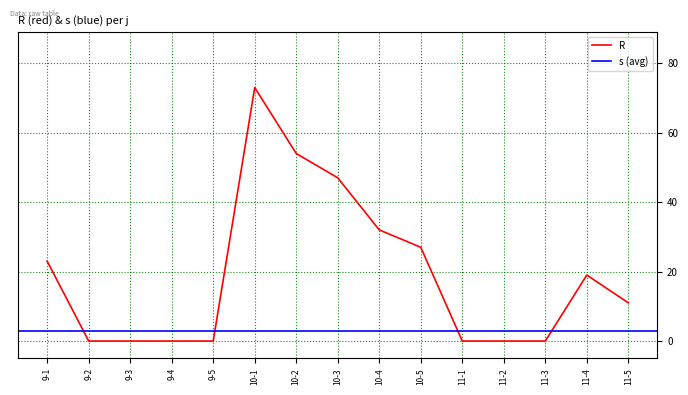

How many data points are above 11?

7